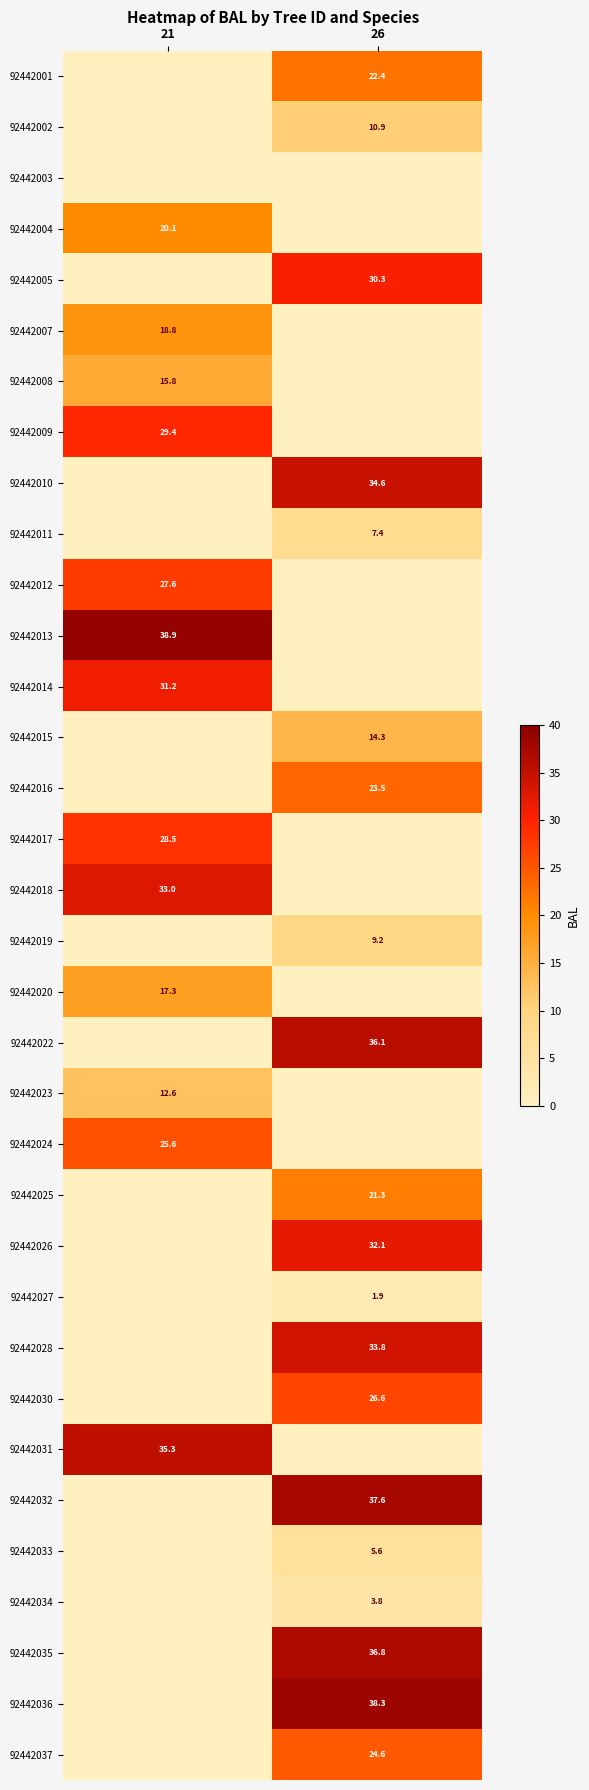

The 92442033 series shows 9.5 at 26. True or false?

False